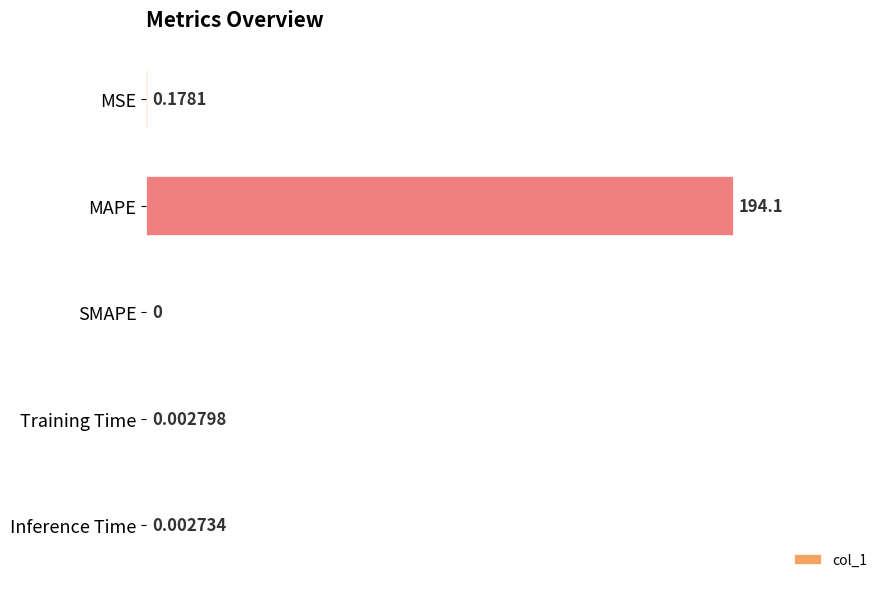

How many distinct data groups are displayed?

1